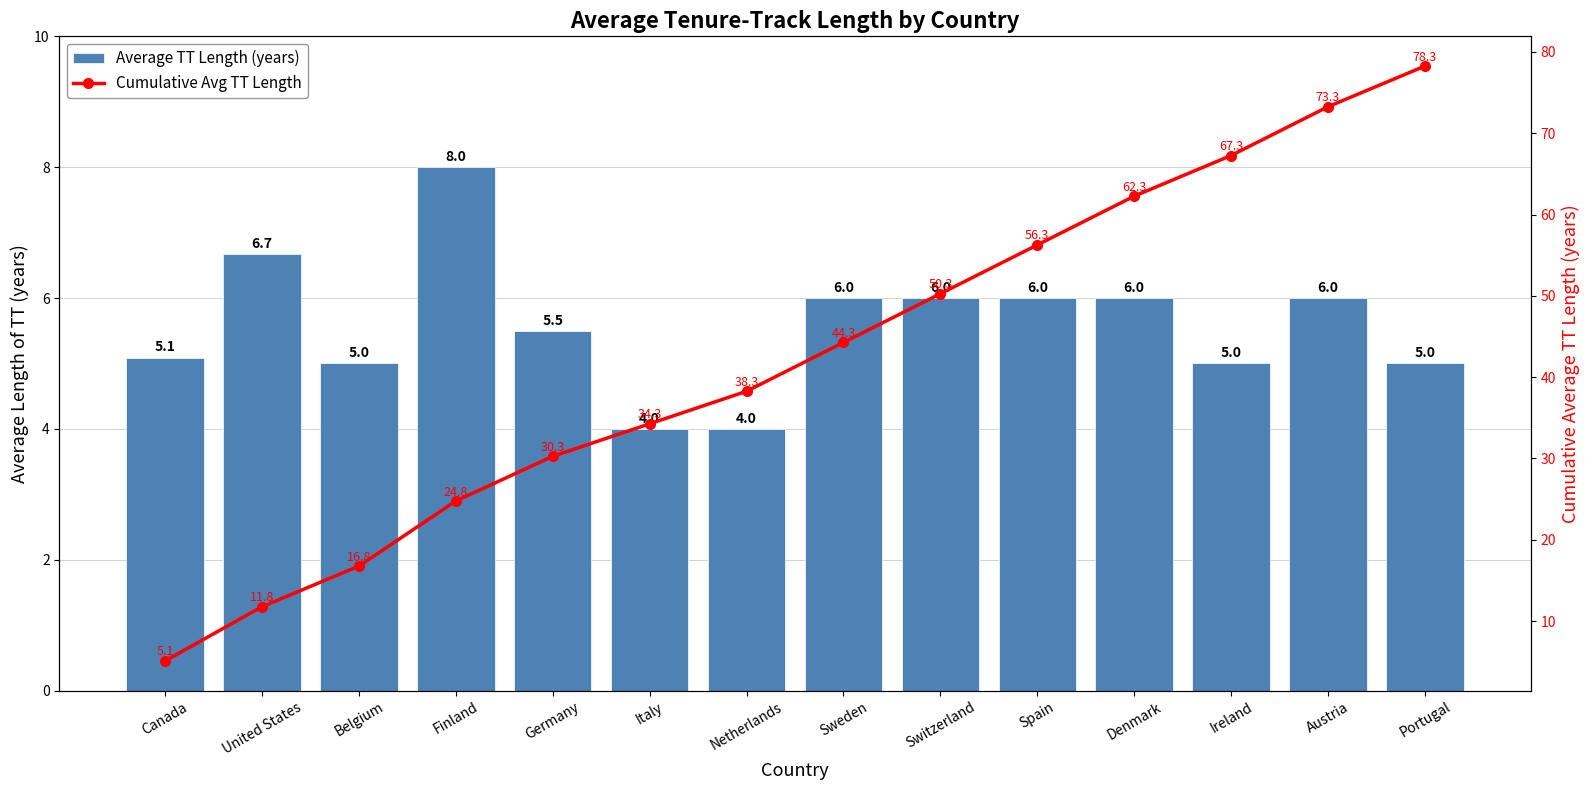

Are the bars grouped side by side (vs. stacked)?

Yes